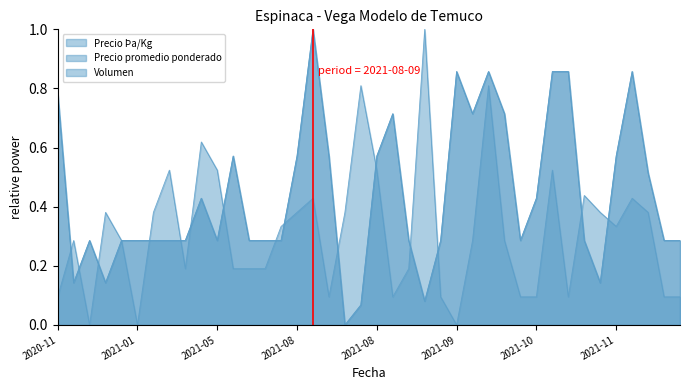

In Precio Þa/Kg, how many points are lower than both neighbors (excluding endpoints)?

8